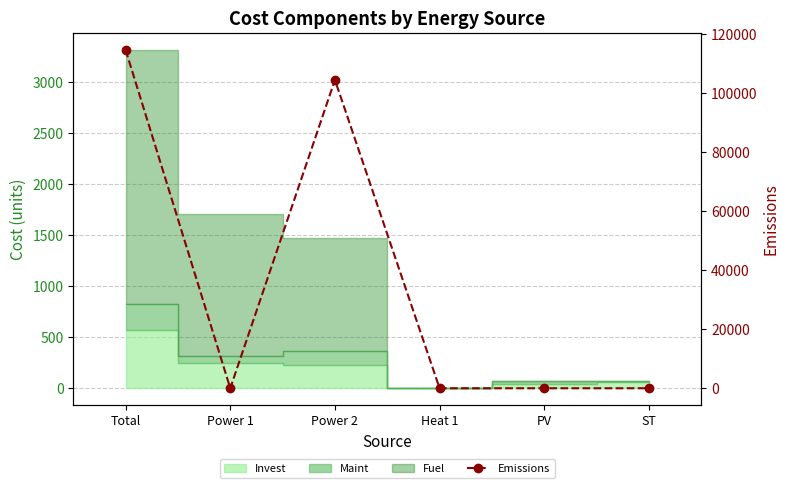

What is the difference between the second highest and minimum values?

104522.6